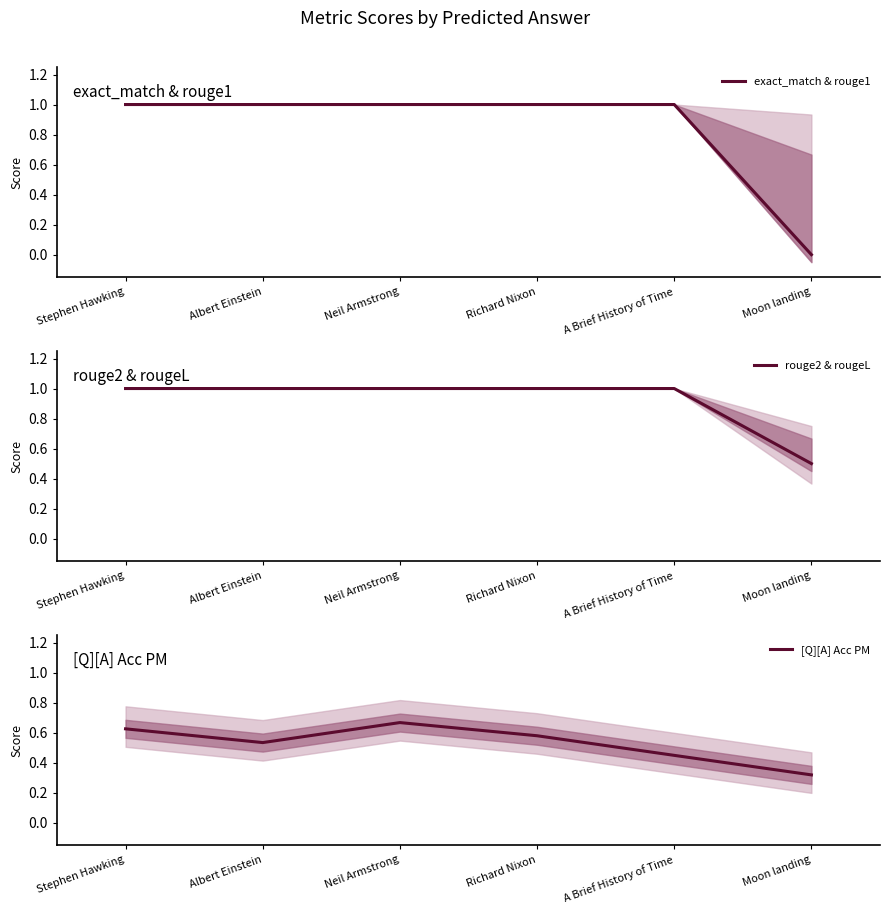

How many lines are shown in the chart?

3